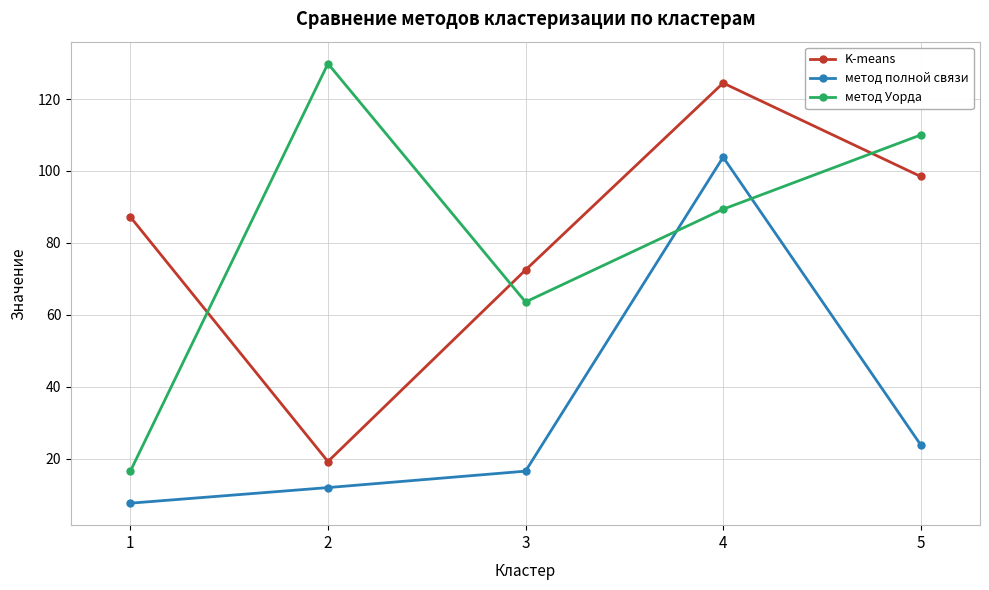

List the labels in order of метод полной связи value, largest first.

4, 5, 3, 2, 1